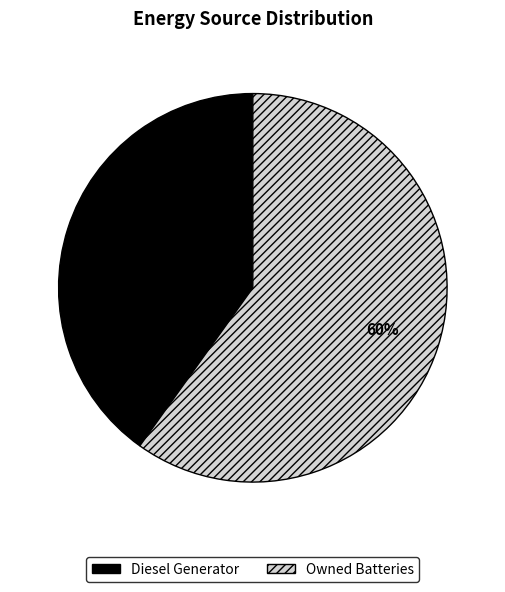

To the nearest percent, what is the difference between the largest and smallest slice percentages?

20%